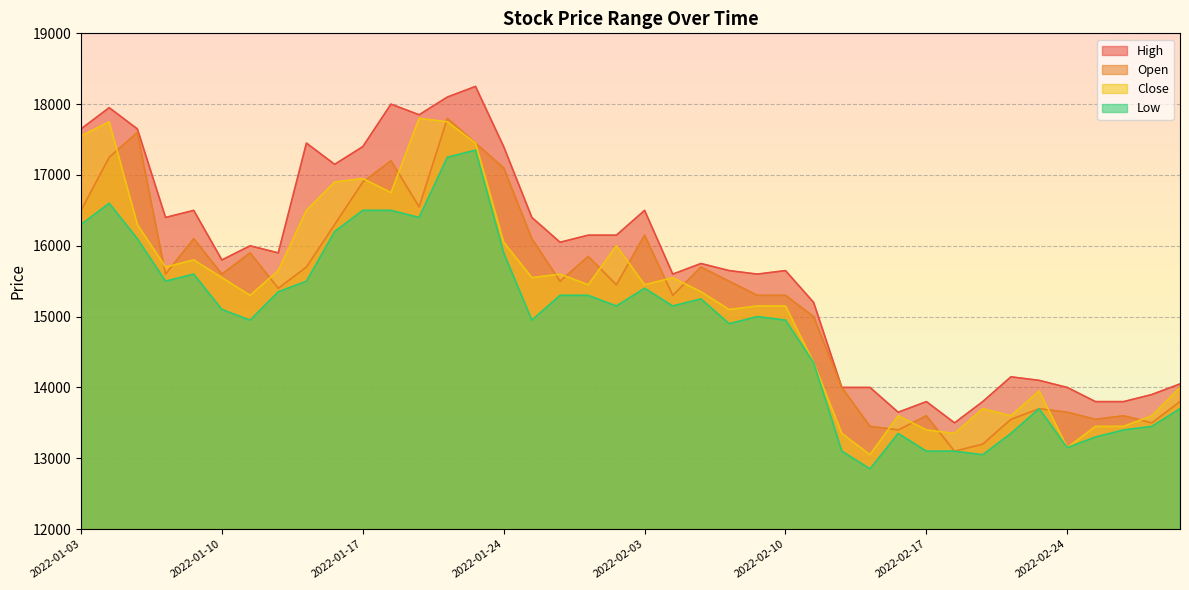

Which series has the largest total across all categories?

High